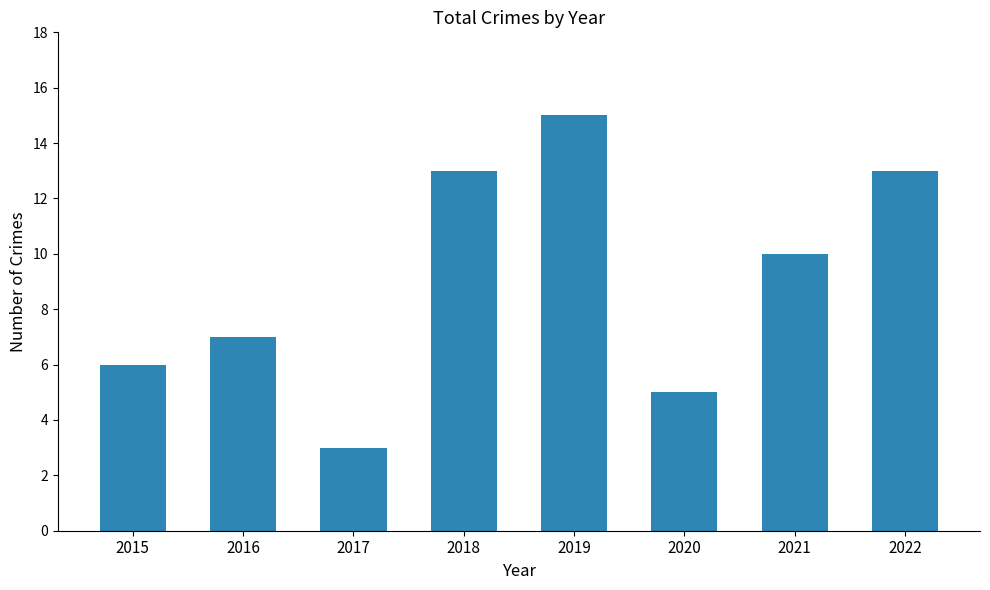

What is the value of the 7th bar from the left?

10